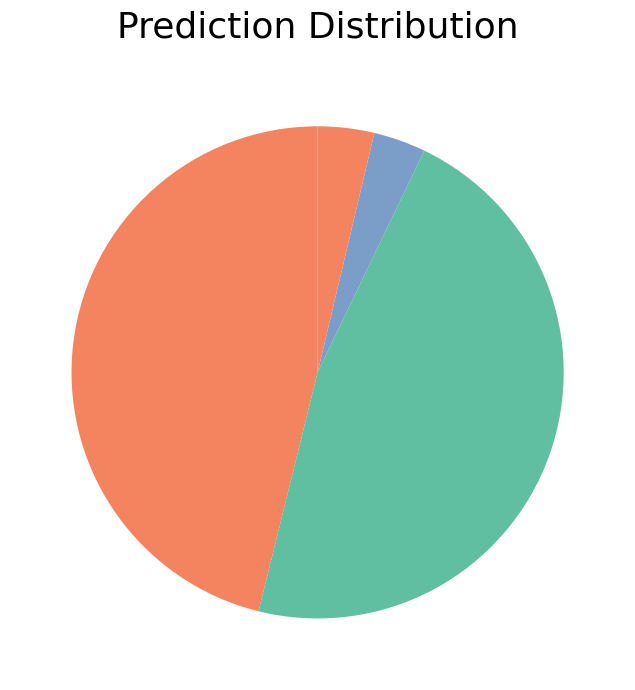

Which slice is the largest?

SMAPE